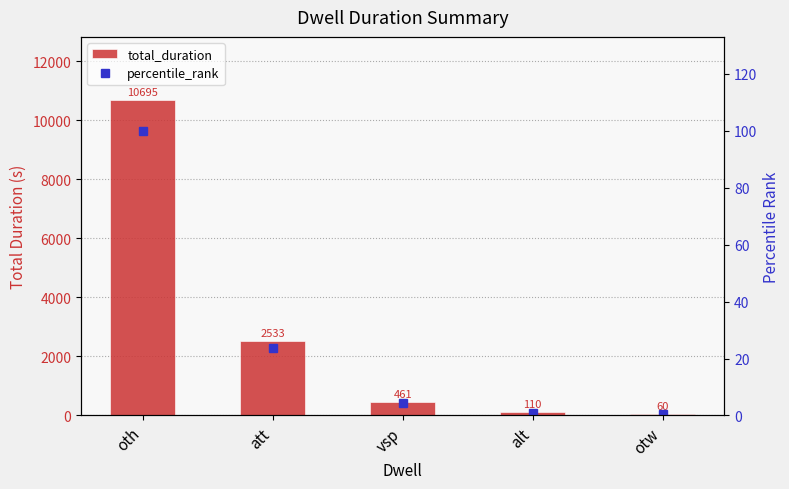

Does the chart contain any negative values?

No